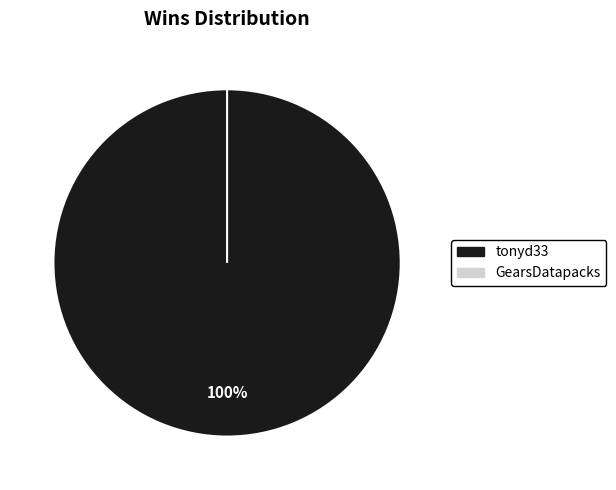

Which category has the biggest portion of the pie?

tonyd33